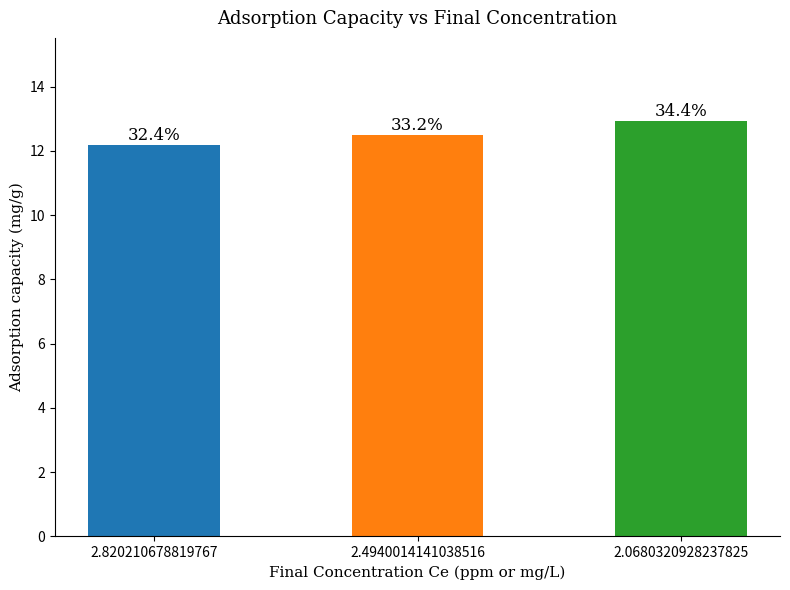

Does the chart contain any negative values?

No